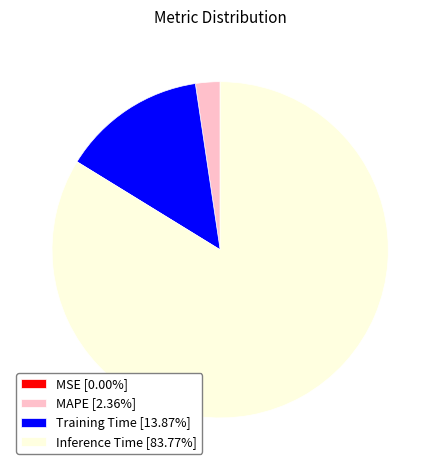

Is the sum of MAPE [2.36%] and Inference Time [83.77%] greater than half?

Yes